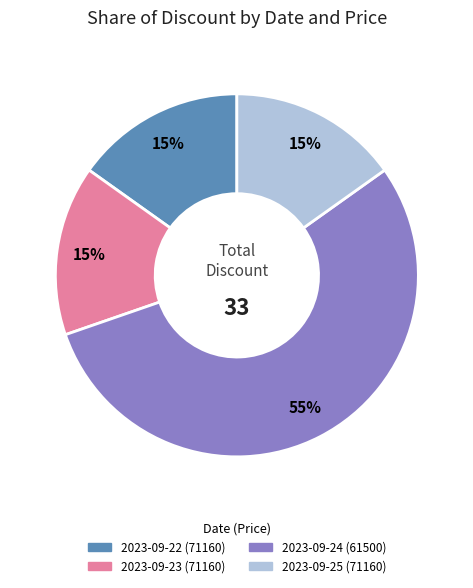

How many slices are in this pie chart?

4